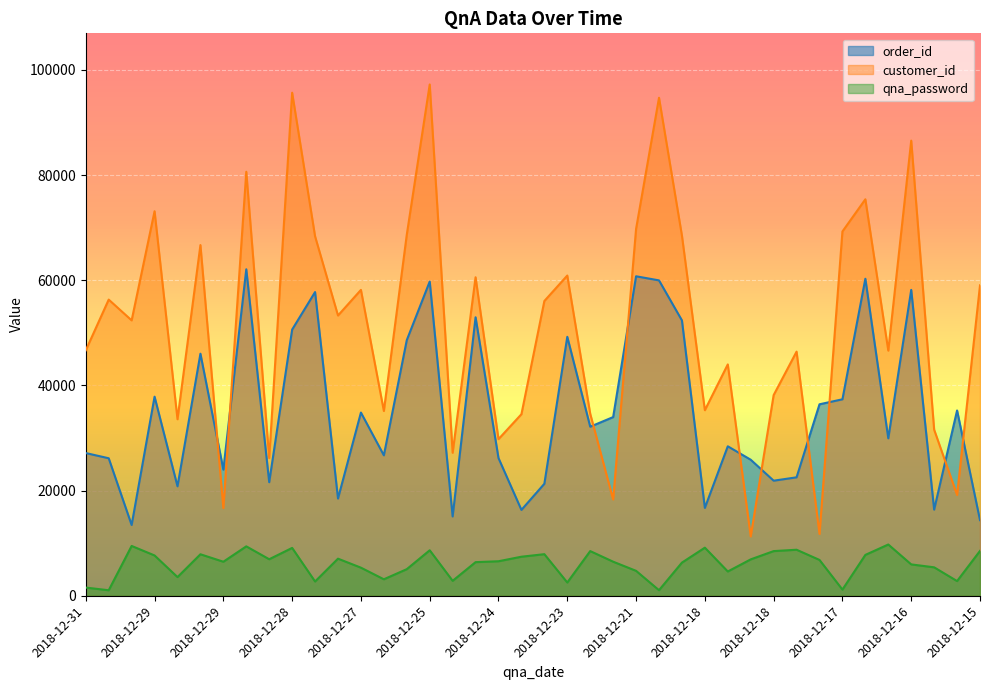

What is the total value across all series at 2018-12-21?

135276